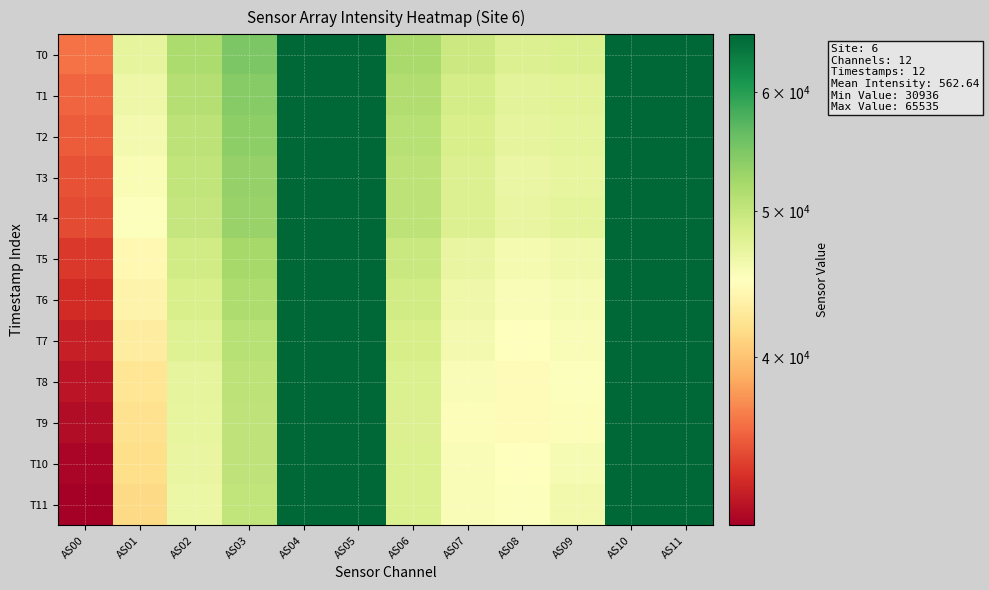

Which series has the largest total across all categories?

T0